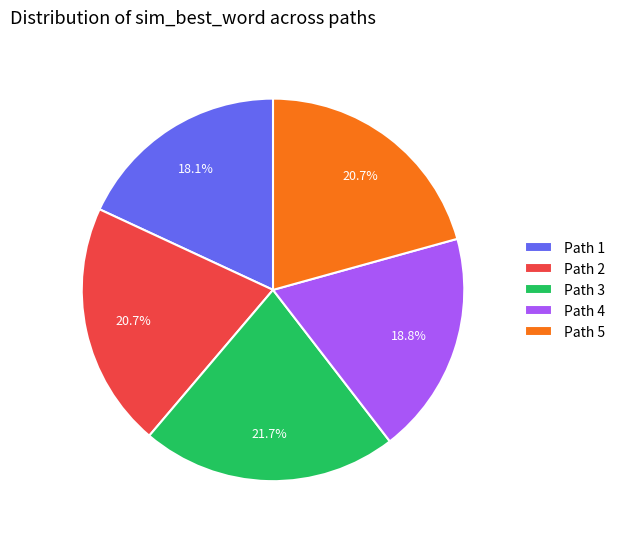

What is the smallest slice in the pie chart?

Path 1